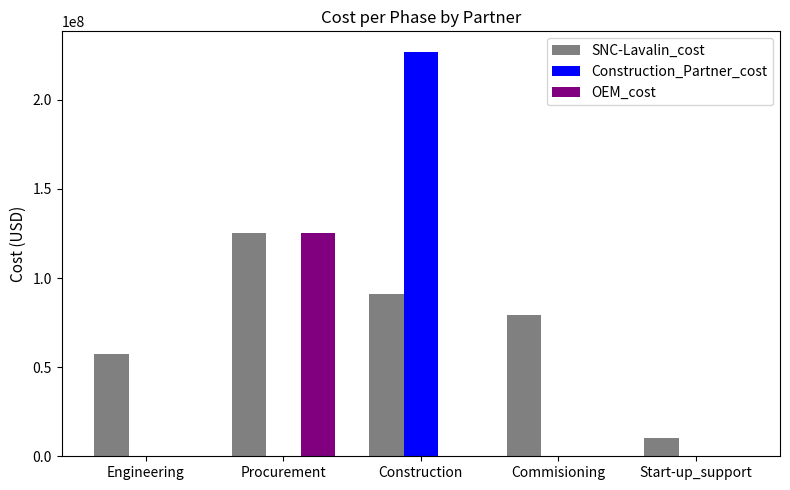

Is the value of OEM_cost at Procurement greater than the value of Construction_Partner_cost at Procurement?

Yes